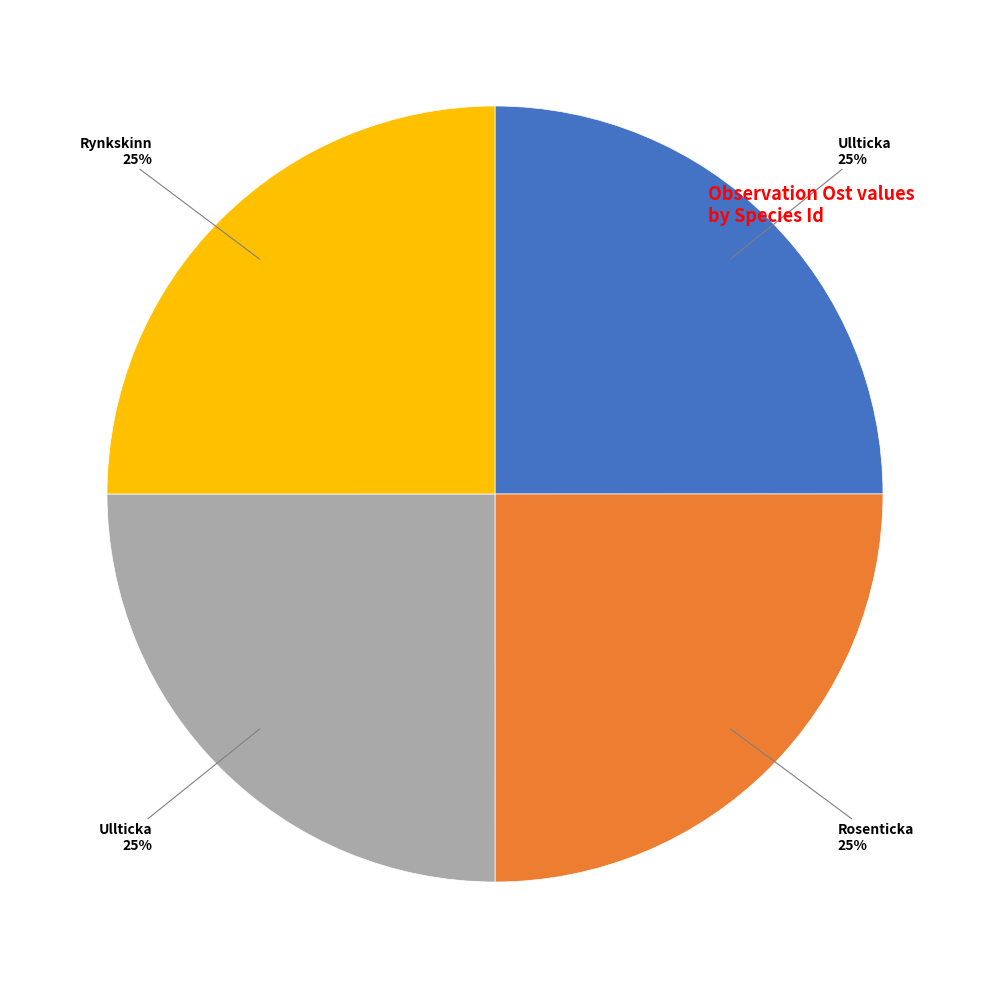

To the nearest percent, what is the average slice percentage?

25%